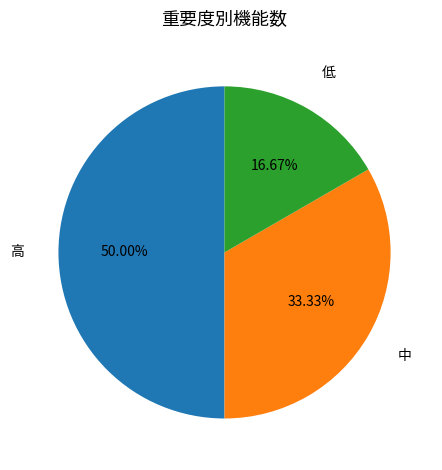

Which slice is the largest?

高